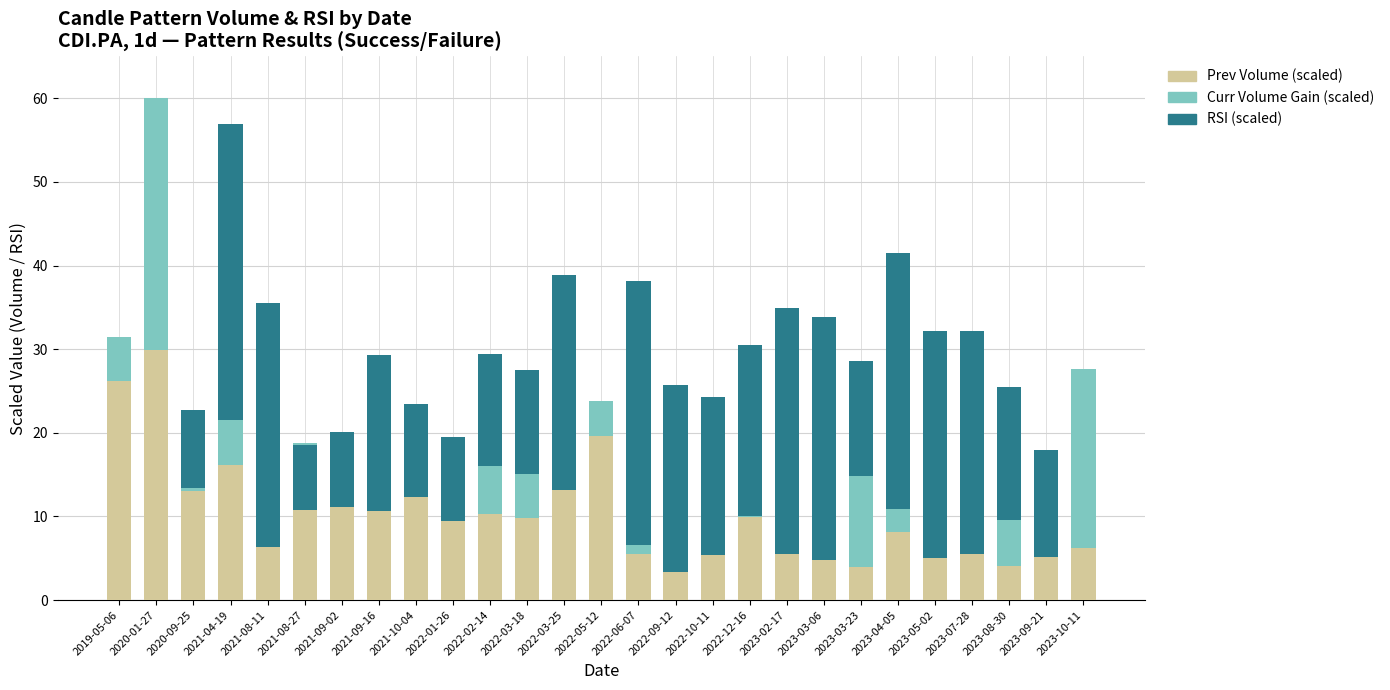

Count the number of data series in this chart.

3